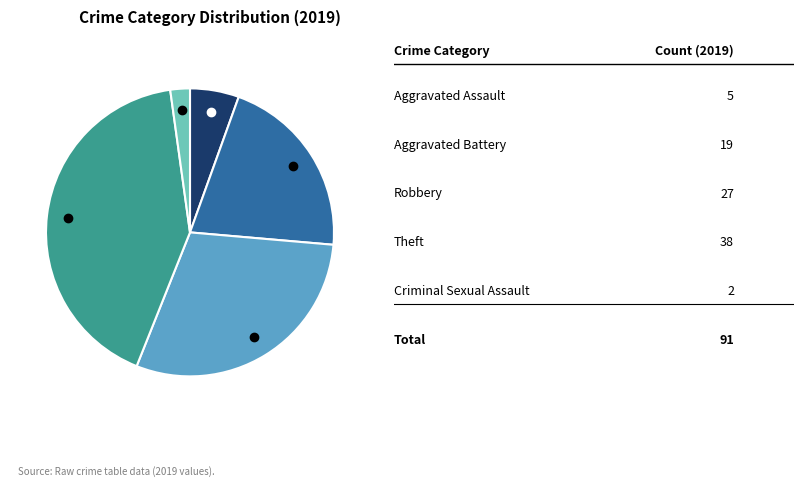

Does any single category account for the majority?

No